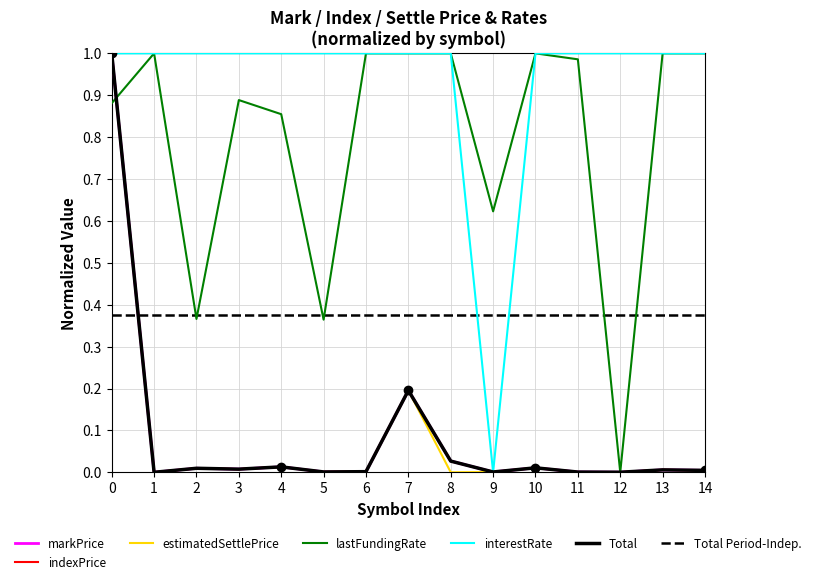

Which series ends up on top after the final intersection of estimatedSettlePrice and indexPrice?

estimatedSettlePrice